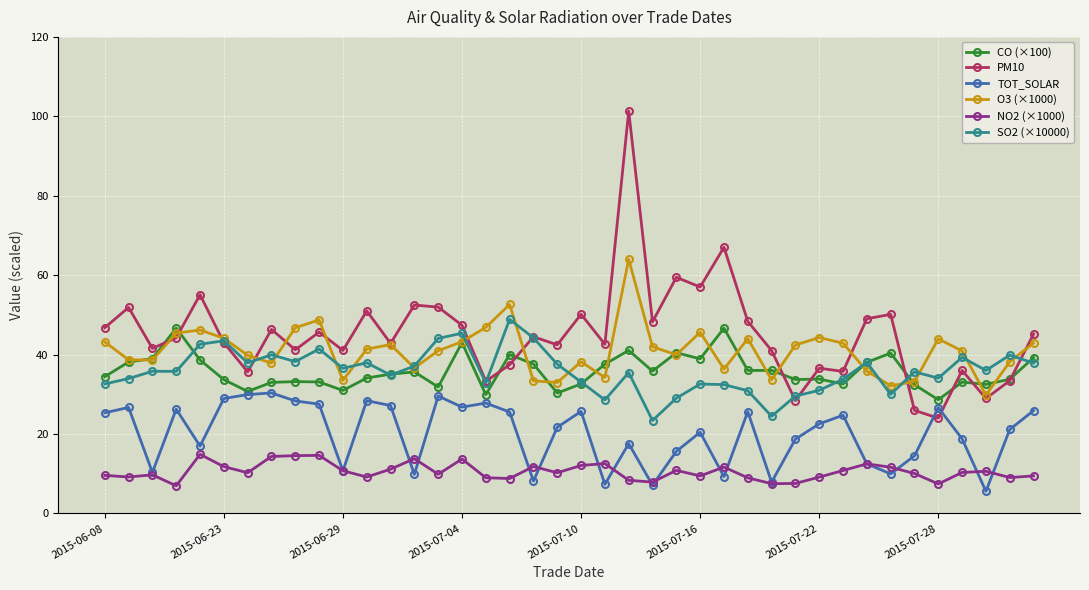

How many series are shown in this chart?

6